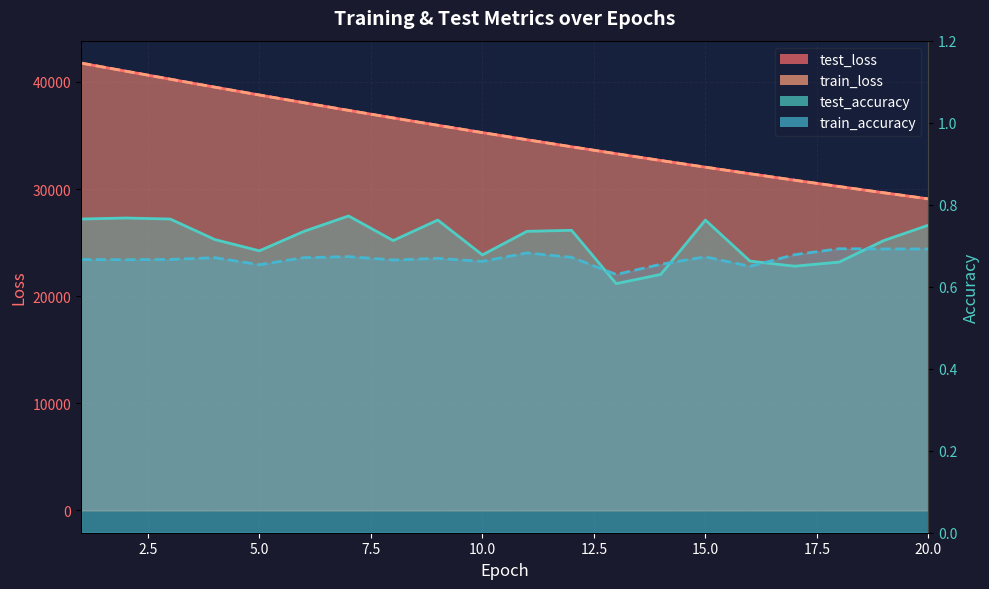

What is the approximate value of train_loss at 2?

41013.3